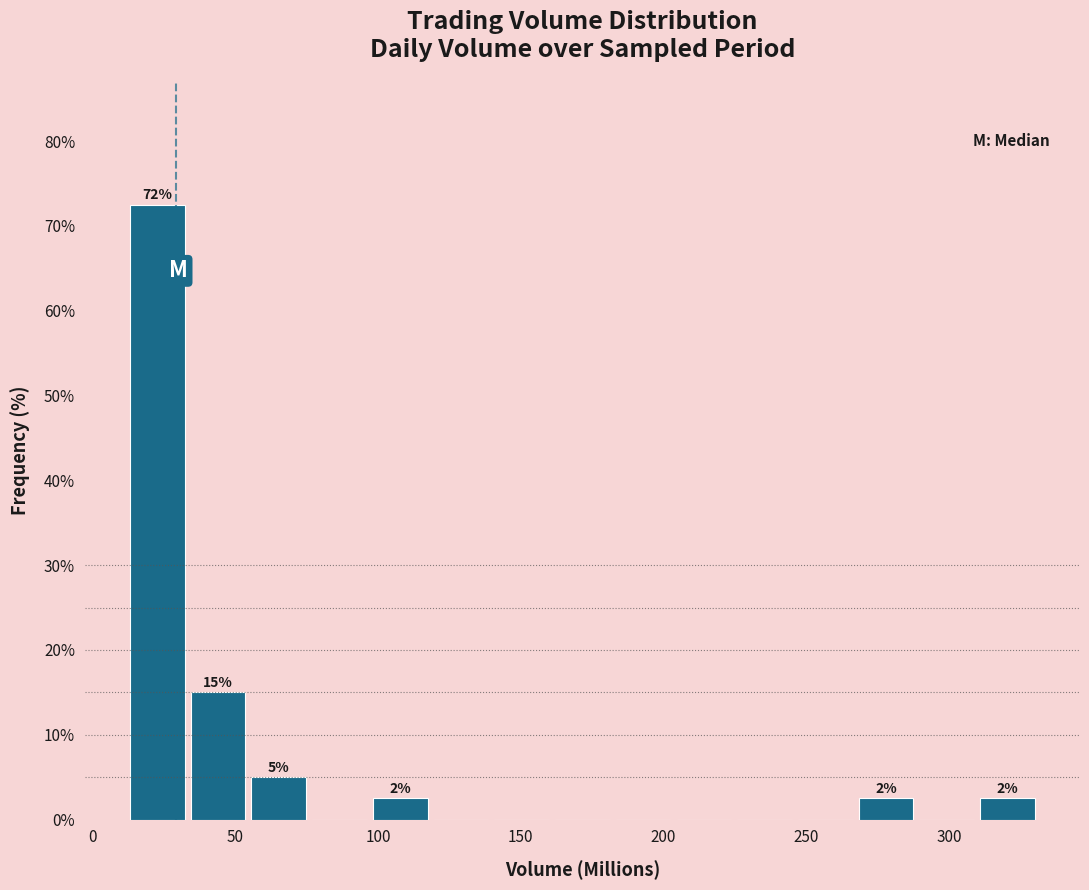

Over which range of the x-axis is the bar tallest?

10 to 35